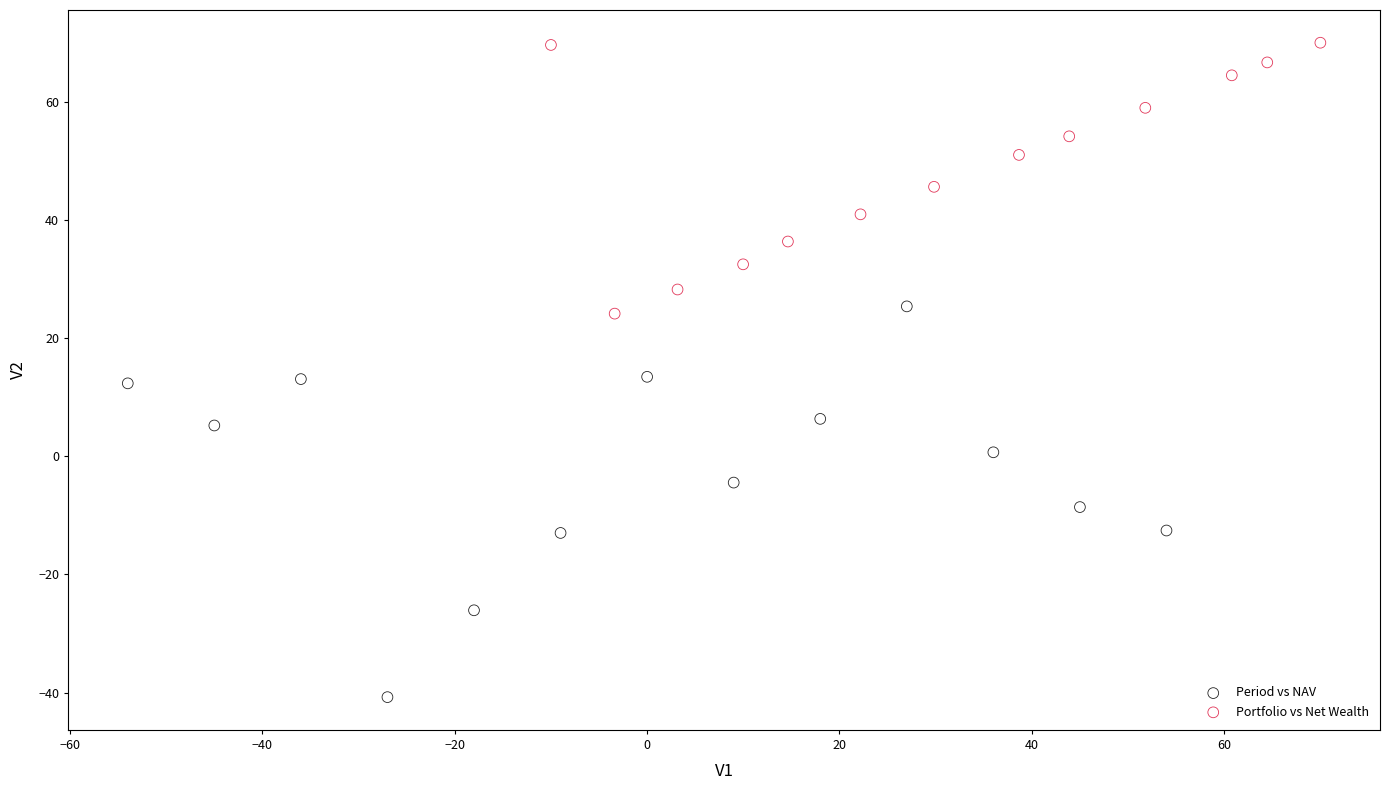

Which series reaches the maximum Y coordinate?

Portfolio vs Net Wealth